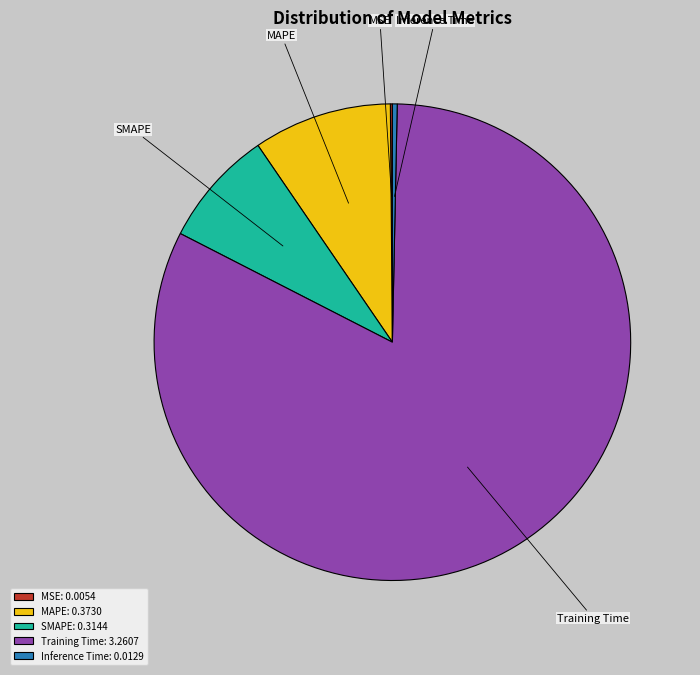

Between Inference Time and MAPE, which is larger?

MAPE